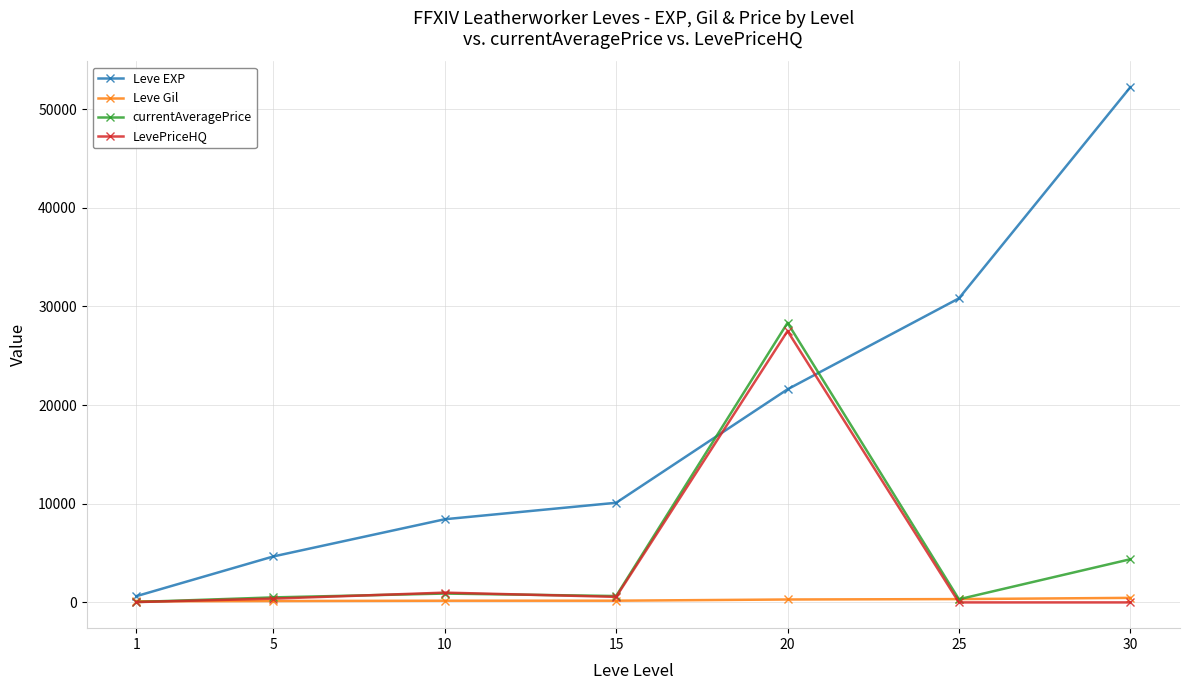

True or false: LevePriceHQ and Leve EXP intersect in this chart.

True